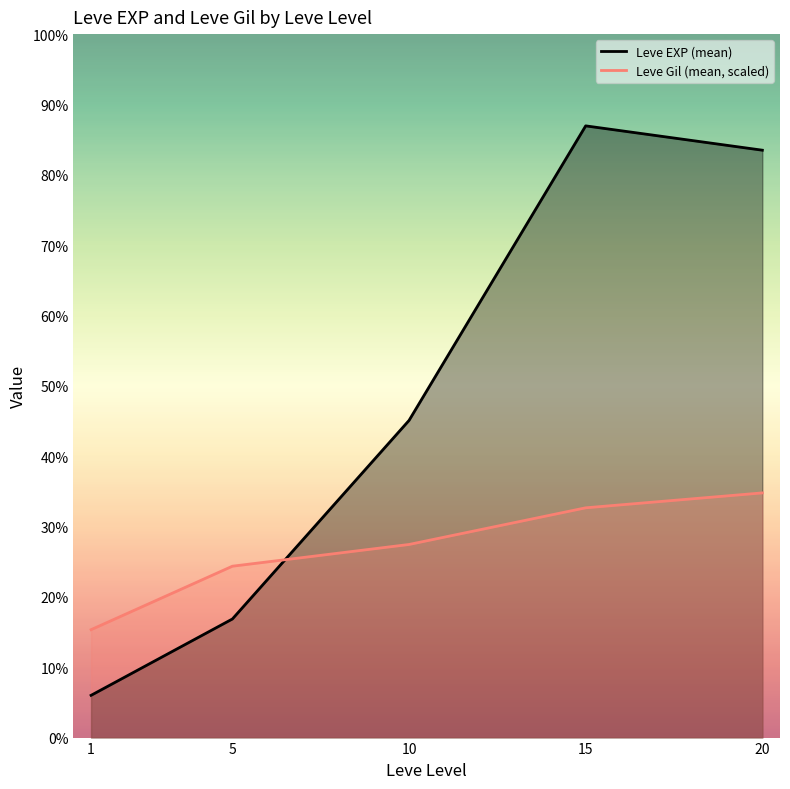

What are all the series names shown in the legend?

Leve EXP (mean), Leve Gil (mean, scaled)